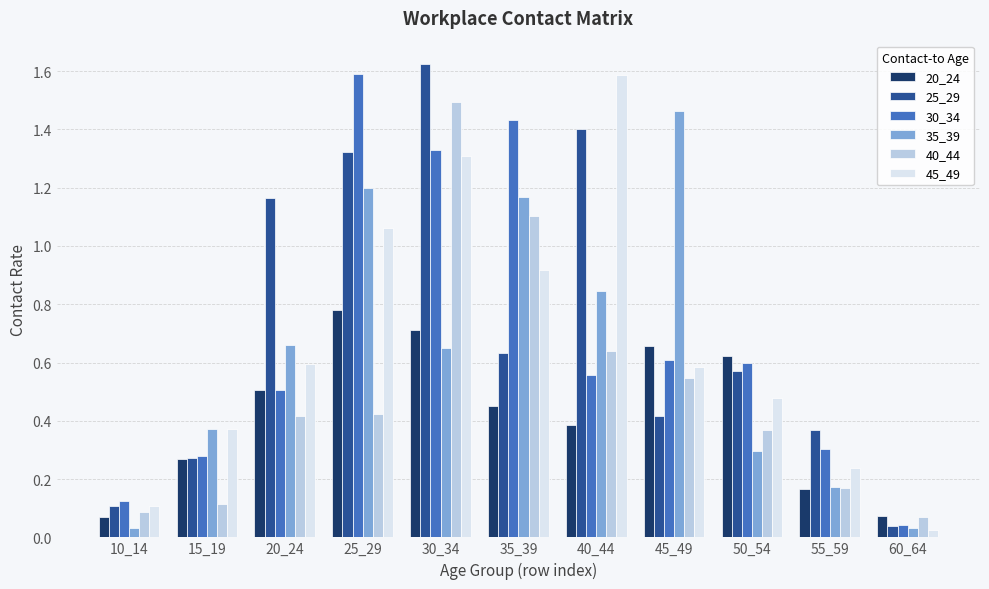

True or false: 30_34 has a value of 1.3 at 30_34.

True